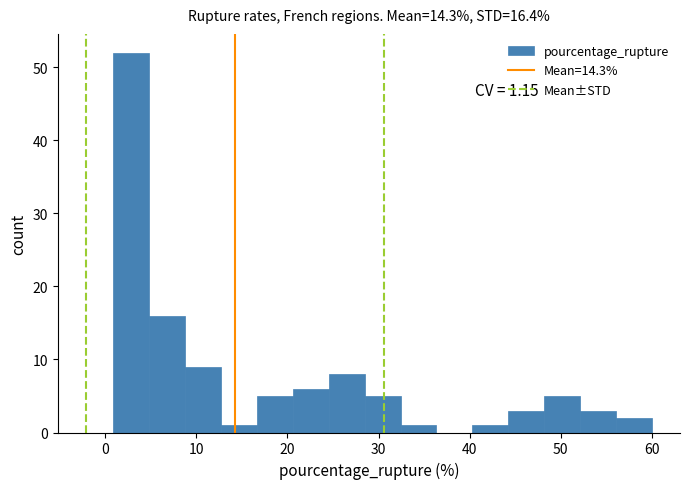

Around what value on the x-axis is the tallest bar? Give the approximate position of its centre, as read against the axis.

3